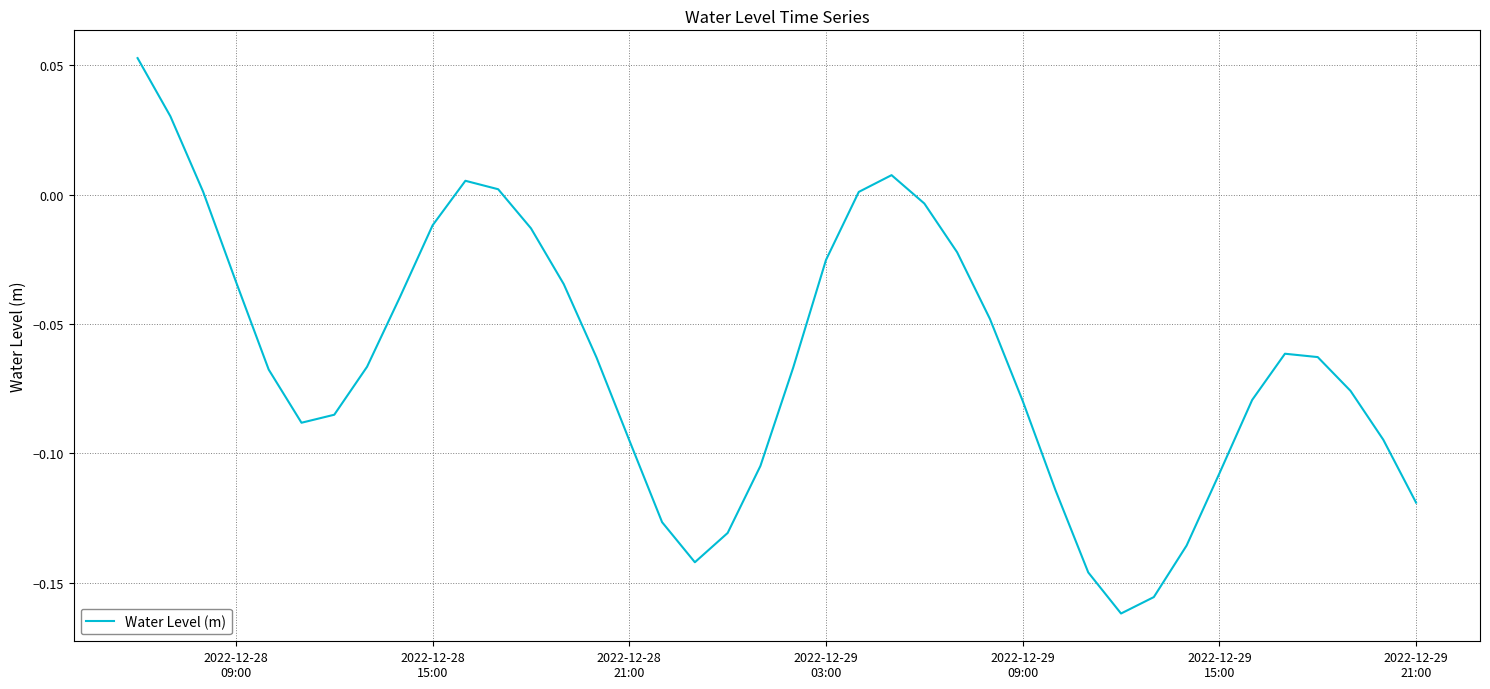

What is the sum of all values?

-2.6